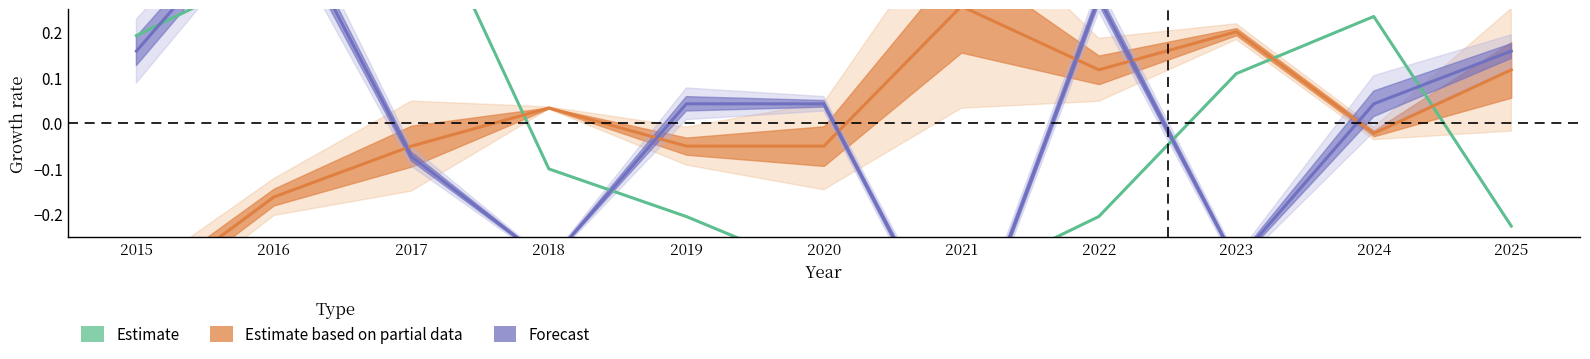

Does the chart have visible grid lines?

No